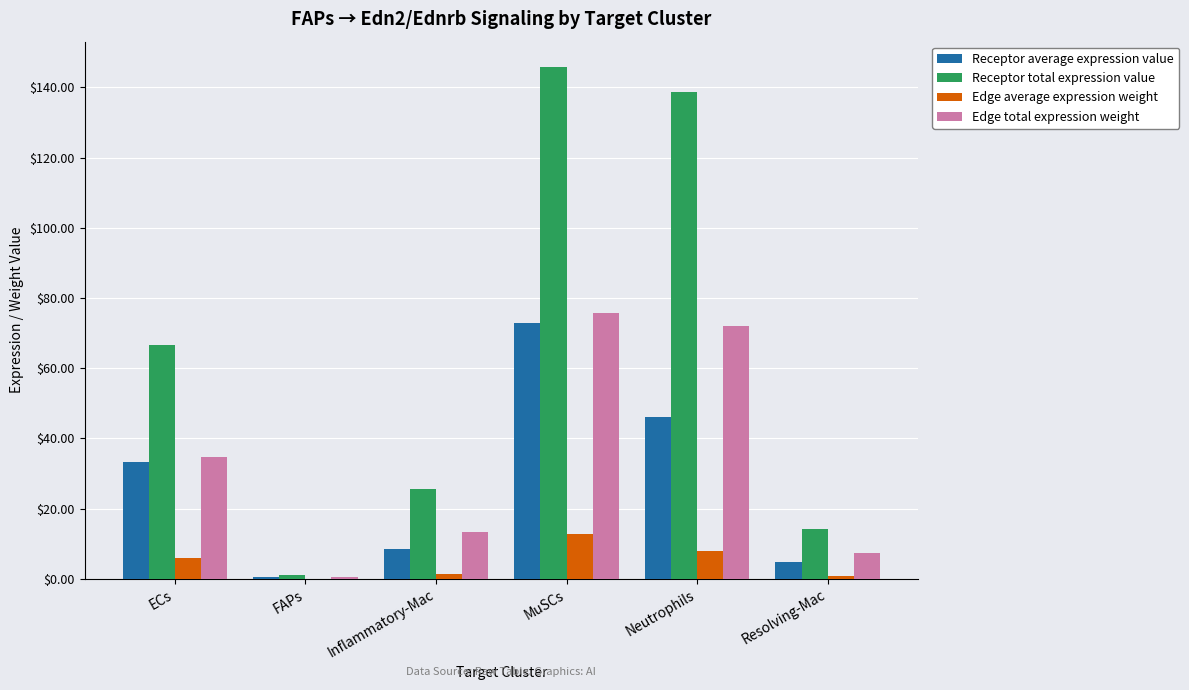

What is the greatest value displayed?

145.7